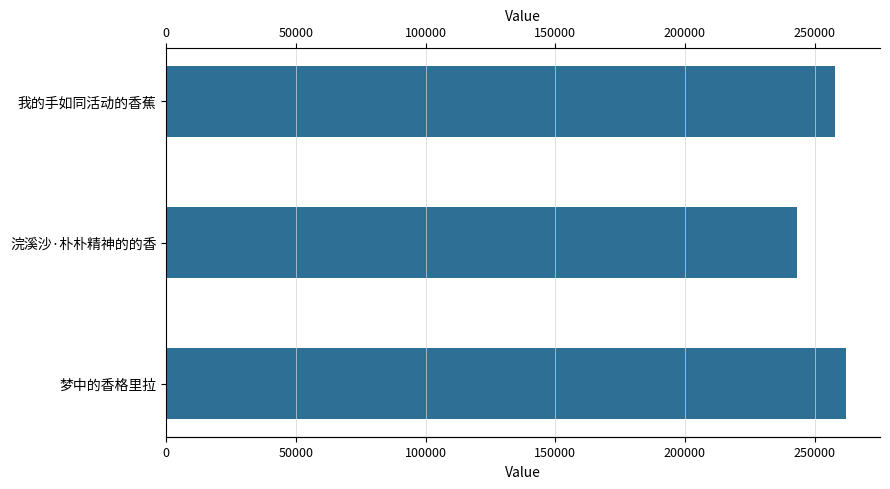

What is the maximum value shown in the chart?

262120